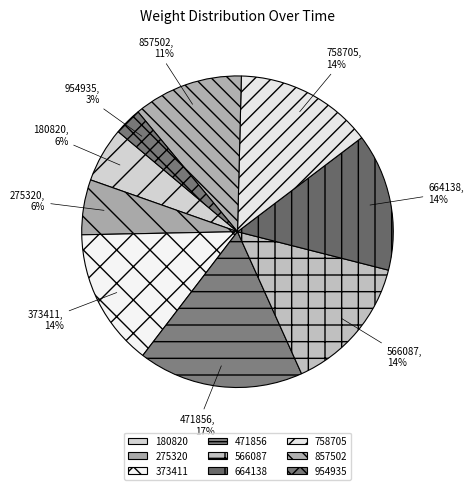

Is there any slice that represents more than half of the pie?

No